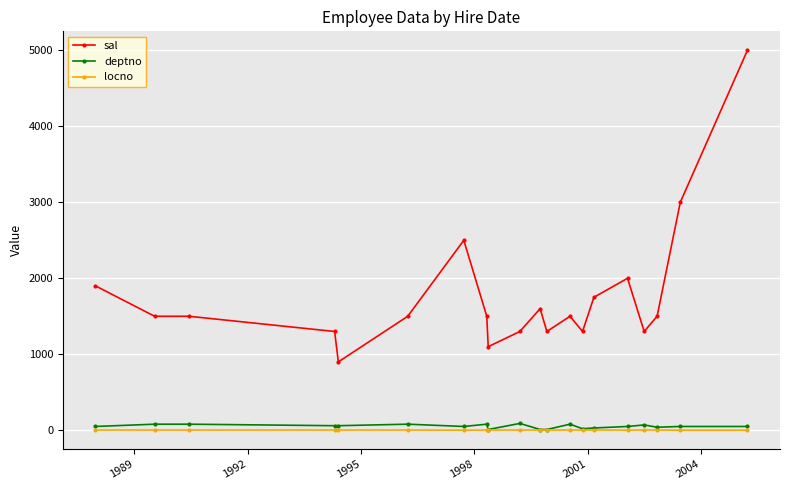

Which series has the widest spread of values?

sal